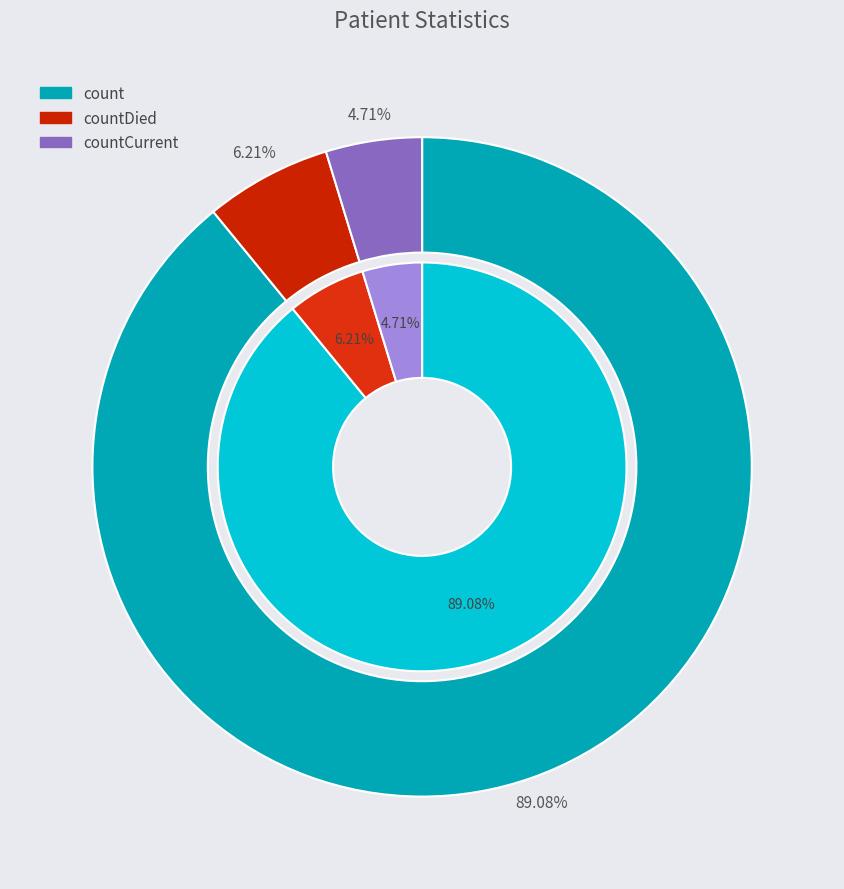

How much of the chart is everything except countCurrent?

95.3%